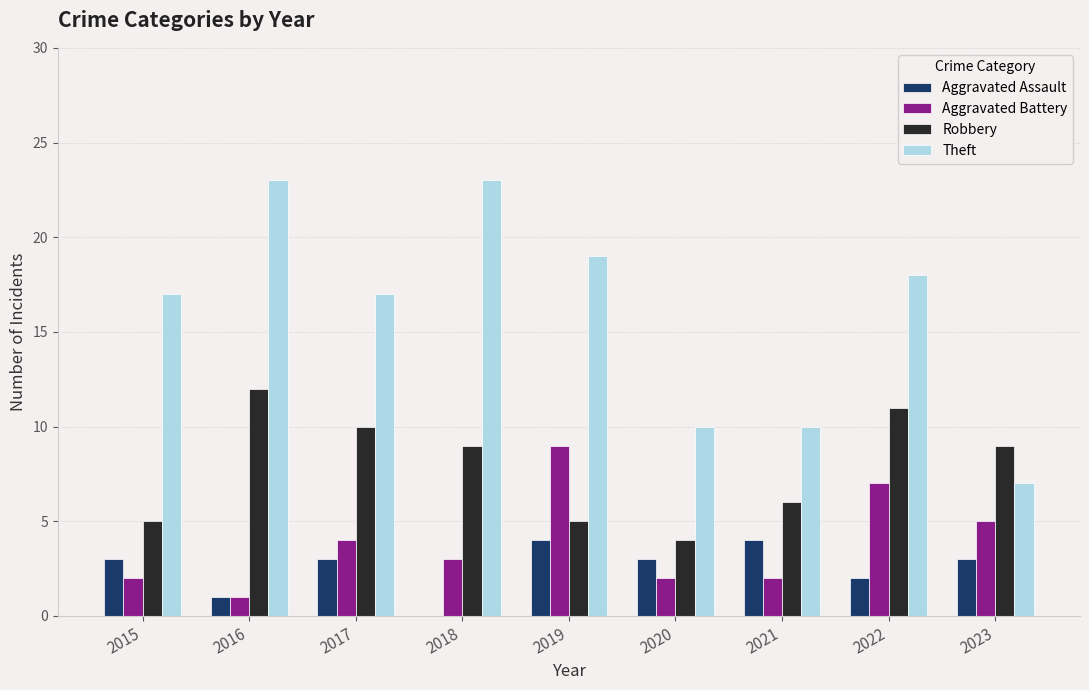

What is the maximum value for Aggravated Assault?

4